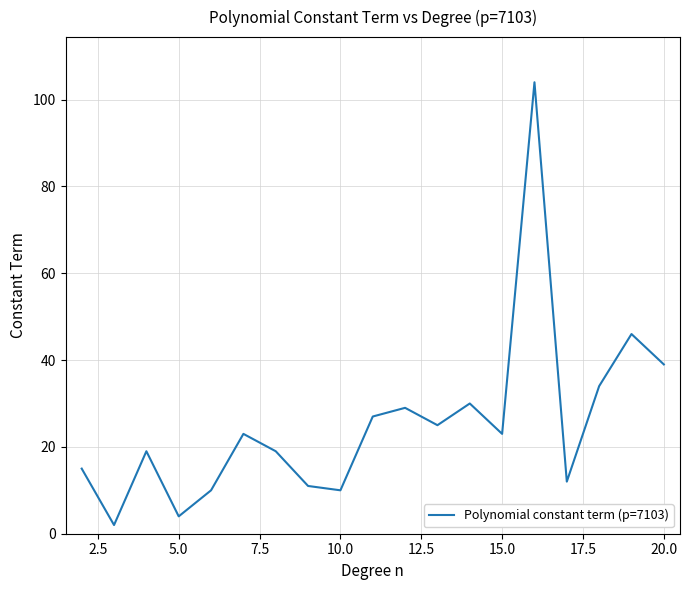

What is the greatest value displayed?

104